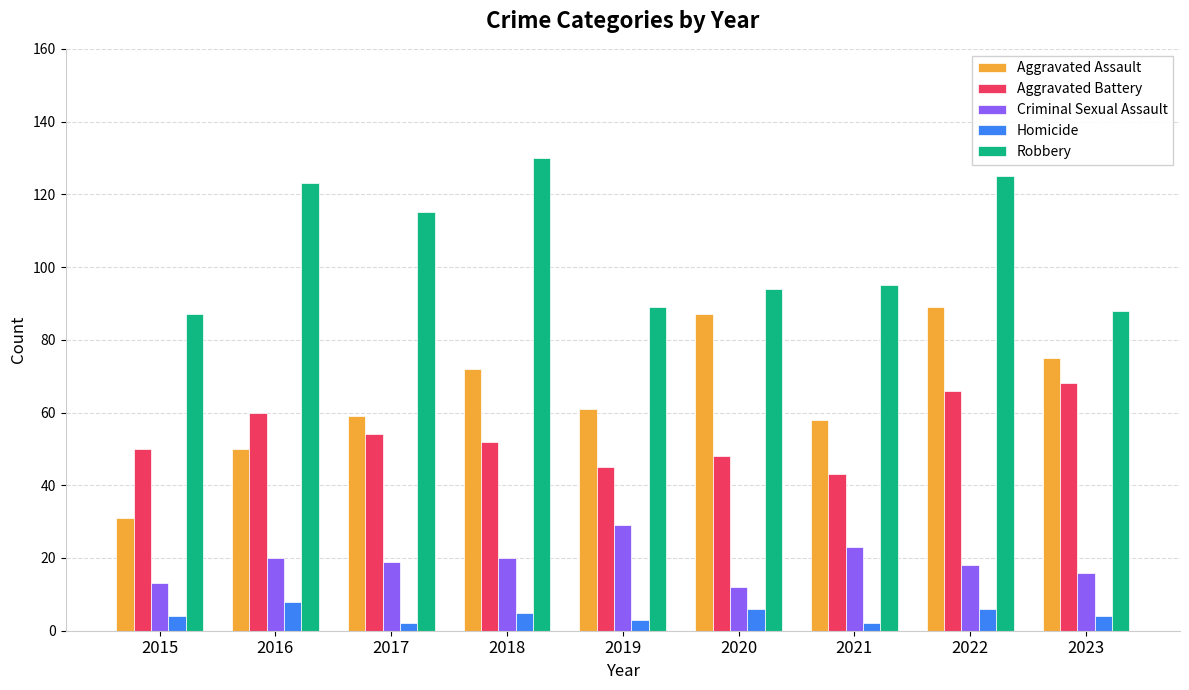

Rank the series at 2019 from highest to lowest value.

Robbery, Aggravated Assault, Aggravated Battery, Criminal Sexual Assault, Homicide